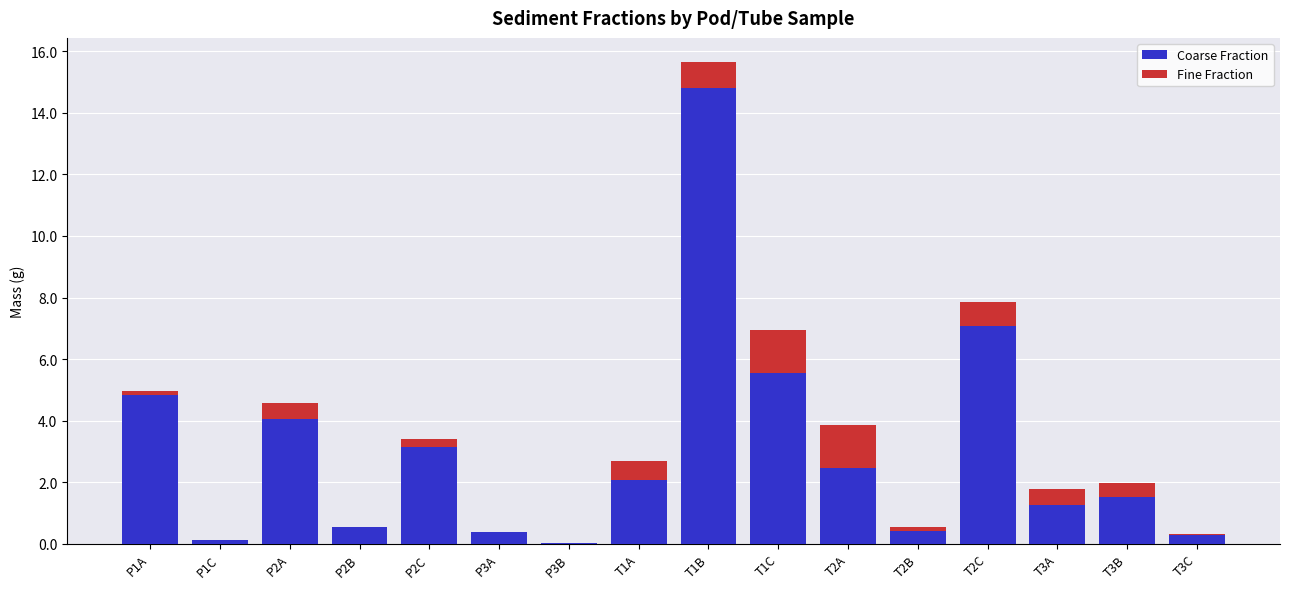

What is the total value across all series at T3A?

1.8